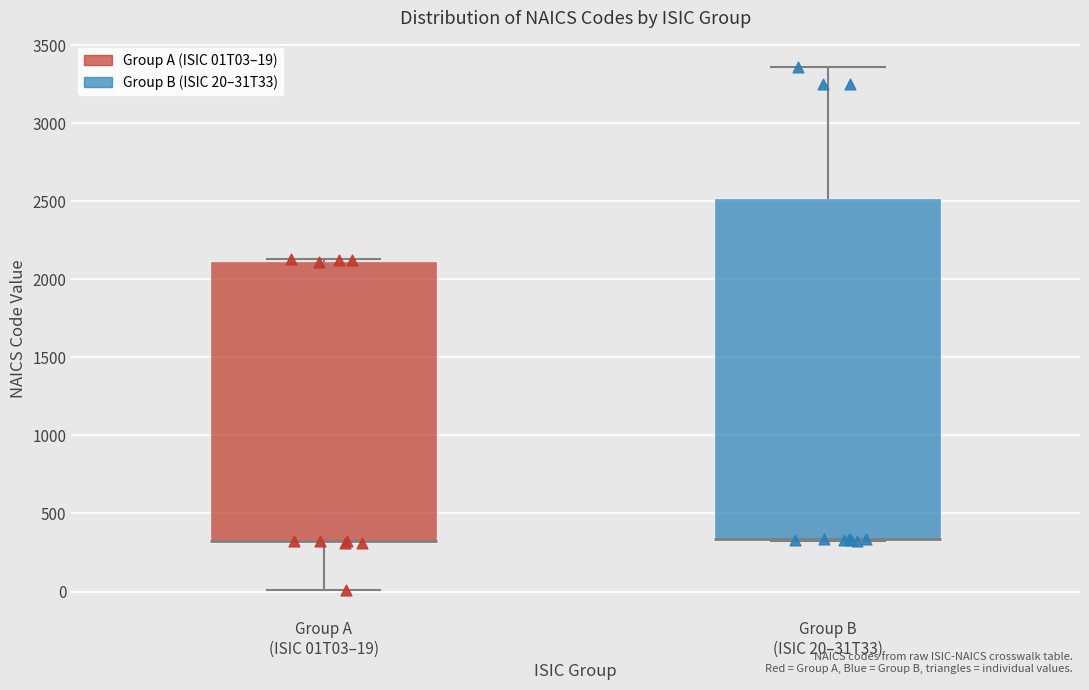

Comparing the boxes themselves (not the whiskers), which one is the tallest?

Group B (ISIC 20–31T33)